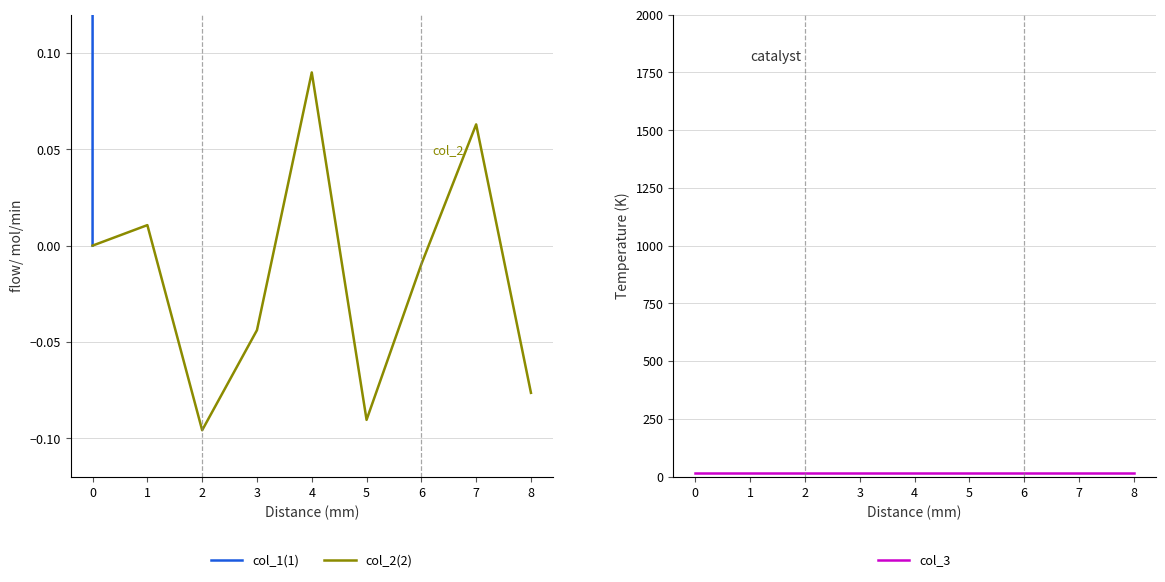

Is it true that col_2(2) equals -0.0 at 2?

False